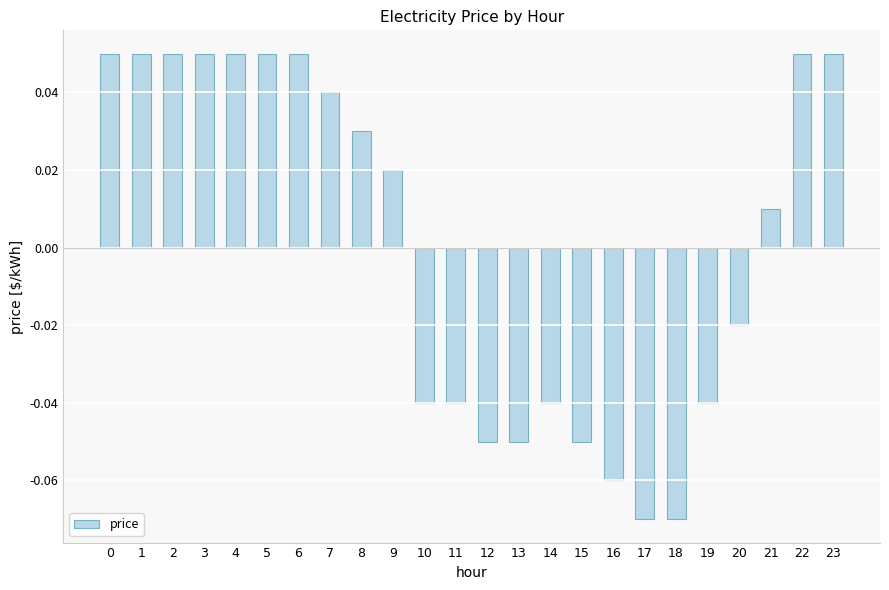

How many negative values are there?

11